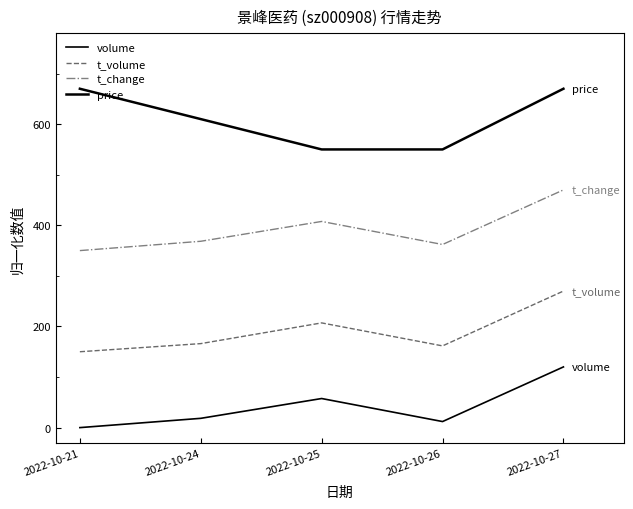

At which label does t_change reach its peak?

2022-10-27